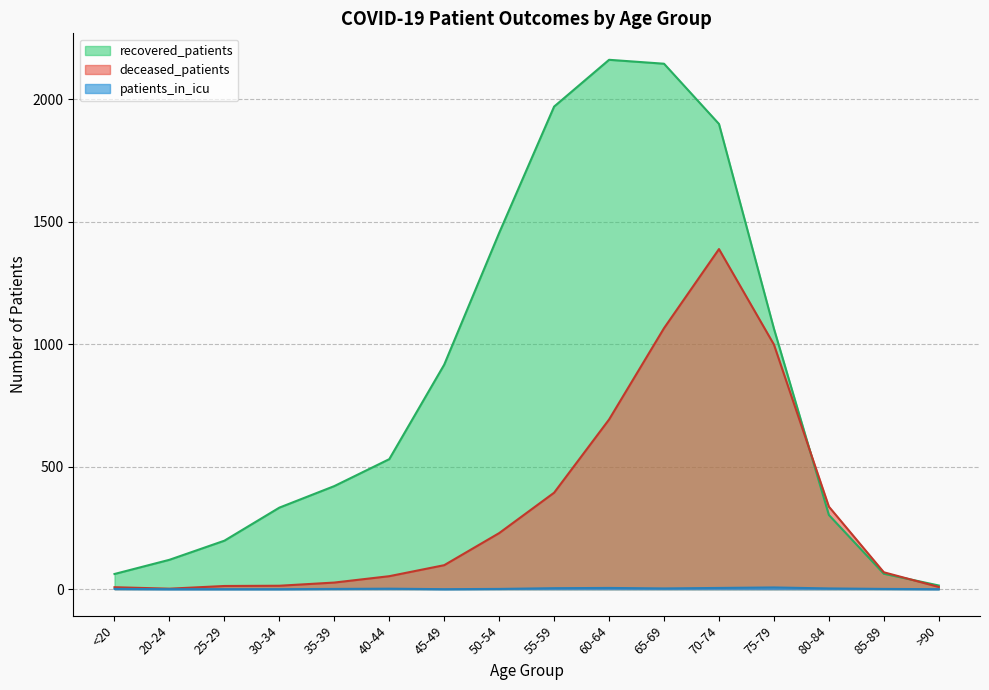

Where is the first local maximum for patients_in_icu?

40-44